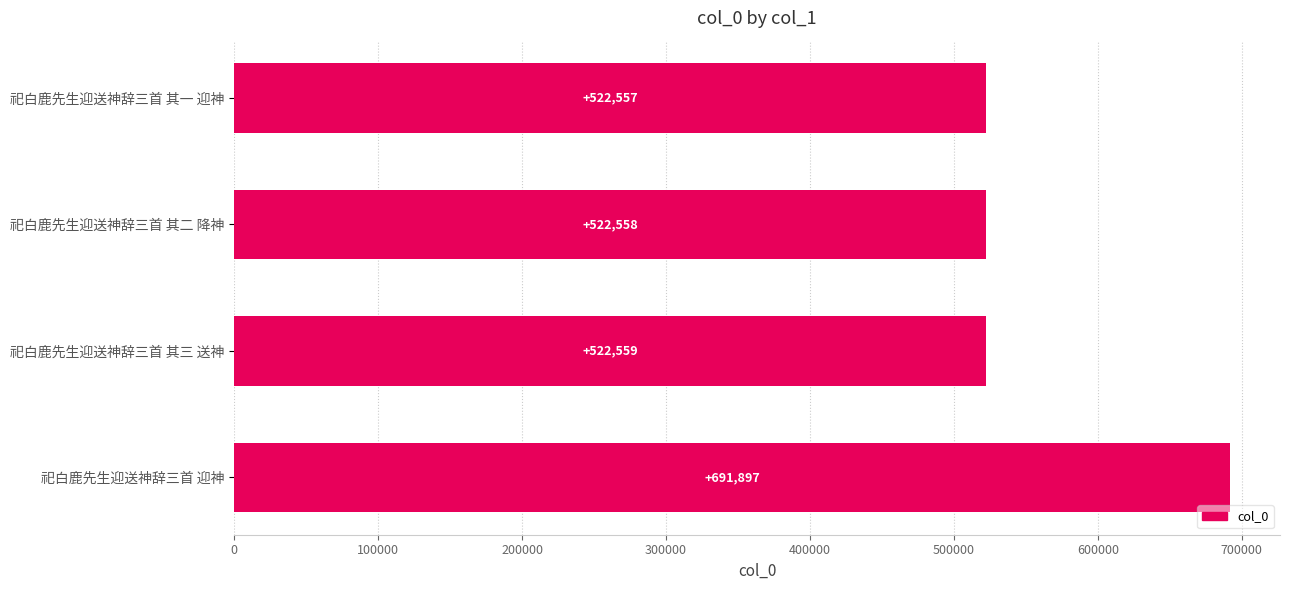

Rank the categories by value from highest to lowest.

祀白鹿先生迎送神辞三首 迎神, 祀白鹿先生迎送神辞三首 其三 送神, 祀白鹿先生迎送神辞三首 其二 降神, 祀白鹿先生迎送神辞三首 其一 迎神